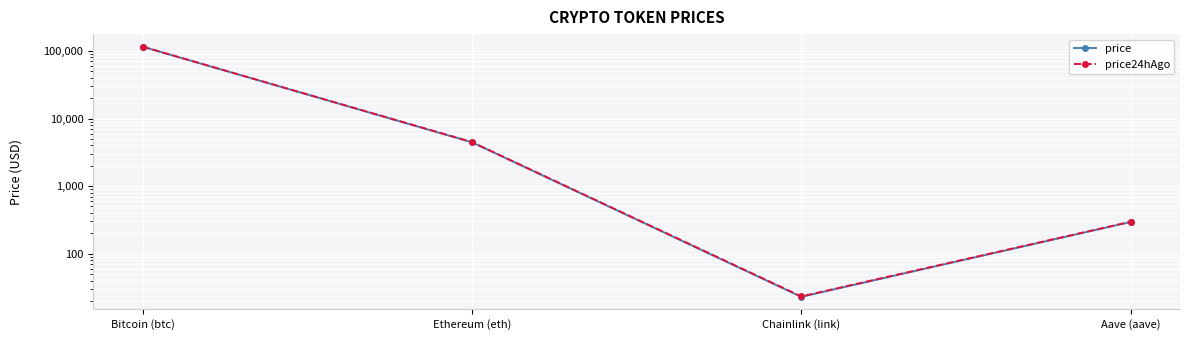

Between Bitcoin (btc) and Chainlink (link), which series saw the biggest shift?

price24hAgo